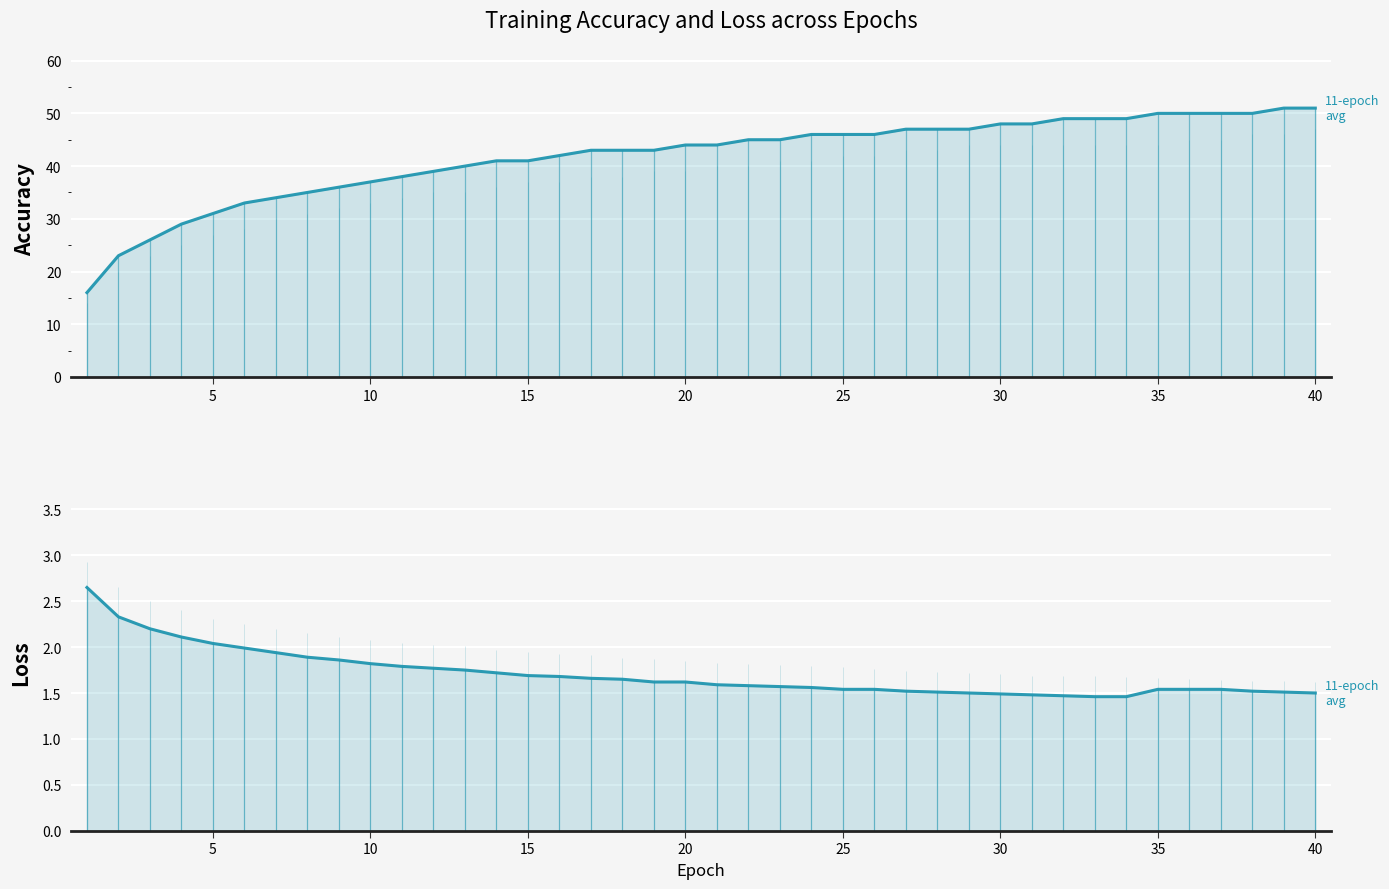

What is the smallest value displayed?

1.5